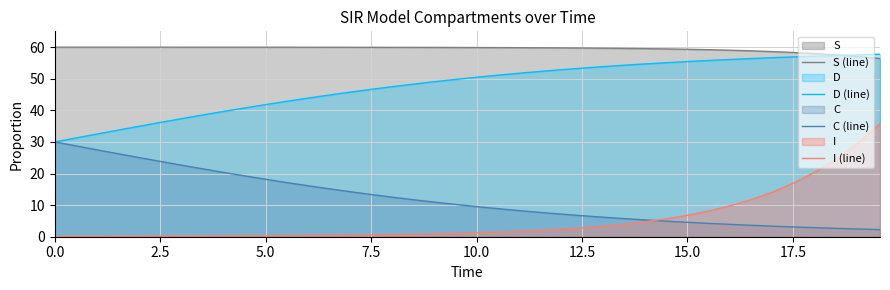

Which series has the largest range (max minus min)?

I (line)